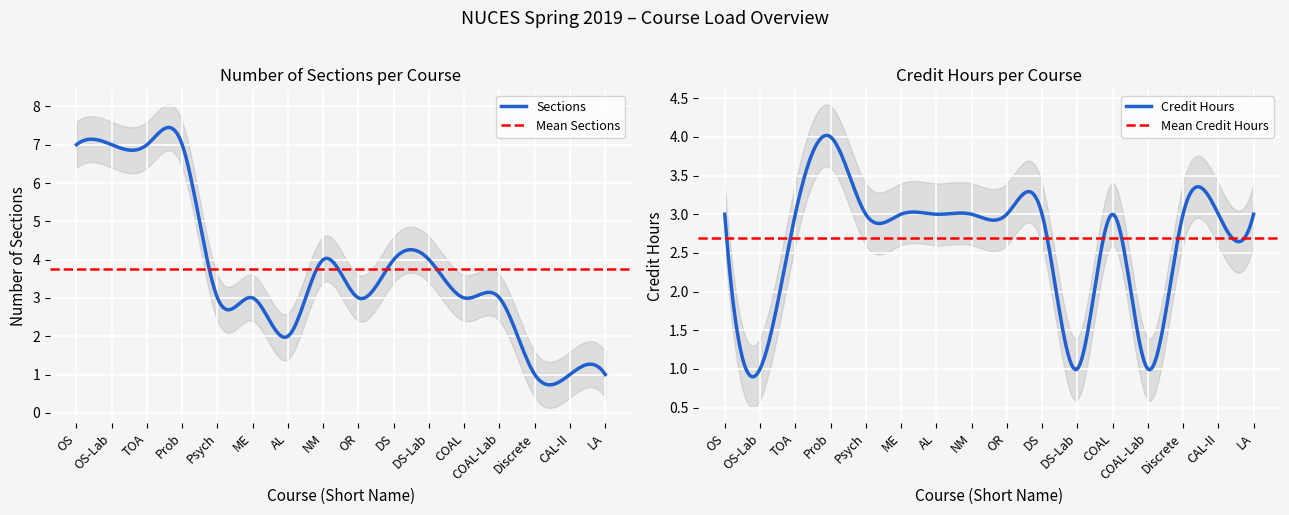

At AL, list the series in order from smallest to largest.

Sections, Credit Hours